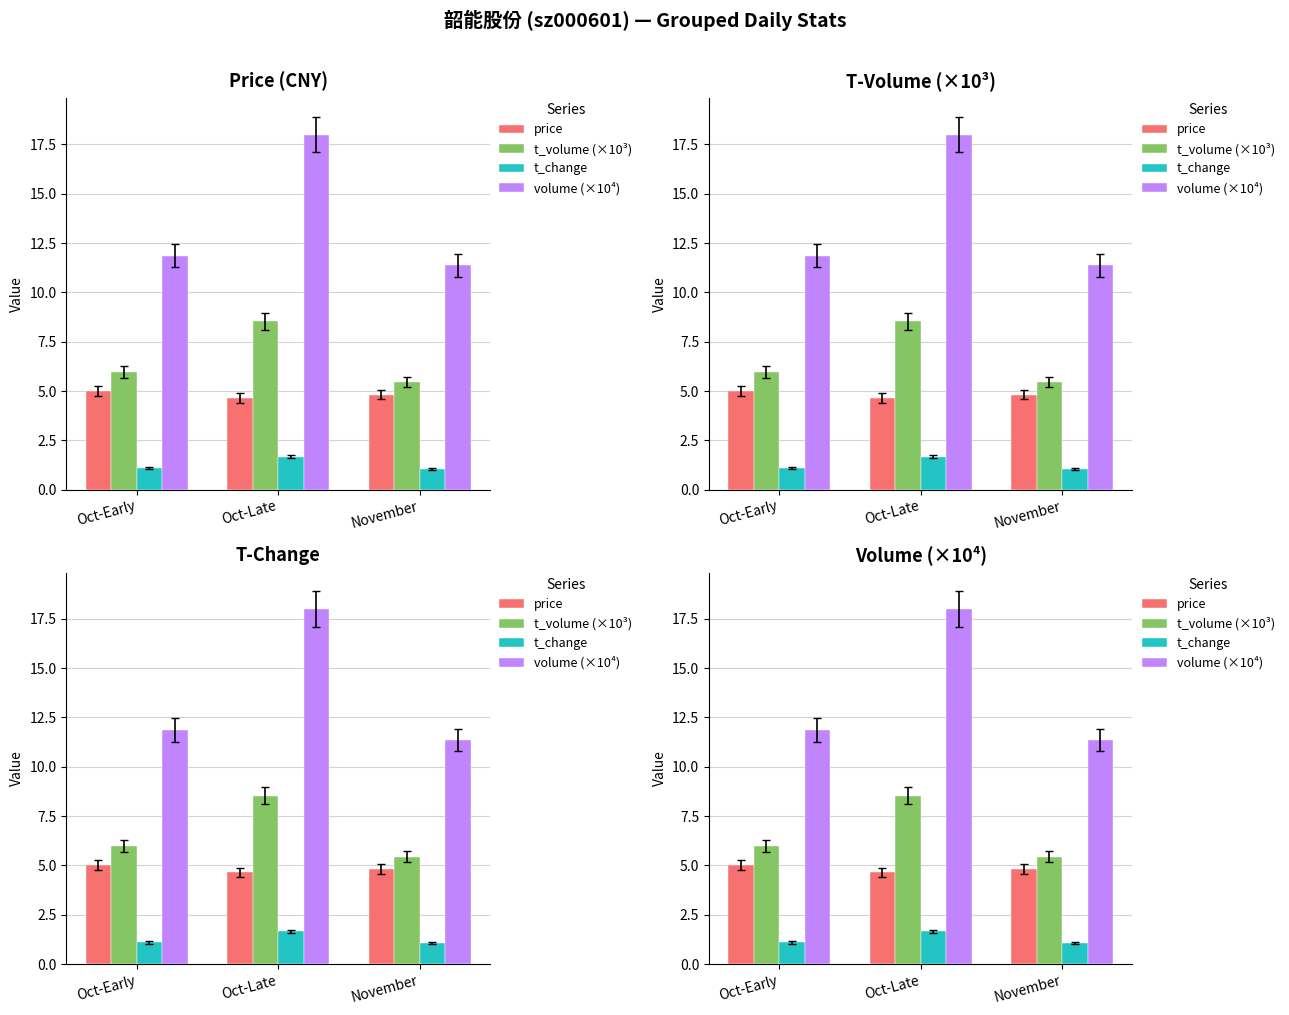

What is the difference between the maximum and minimum values in the volume (×10⁴) series?

6.6